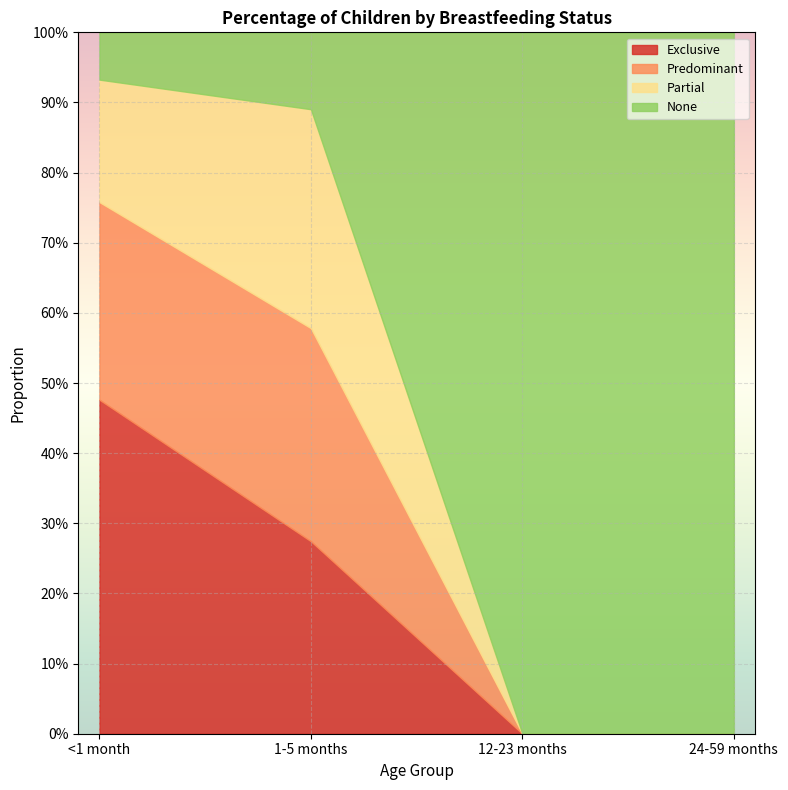

What is the label of the 4th point from the right?

<1 month